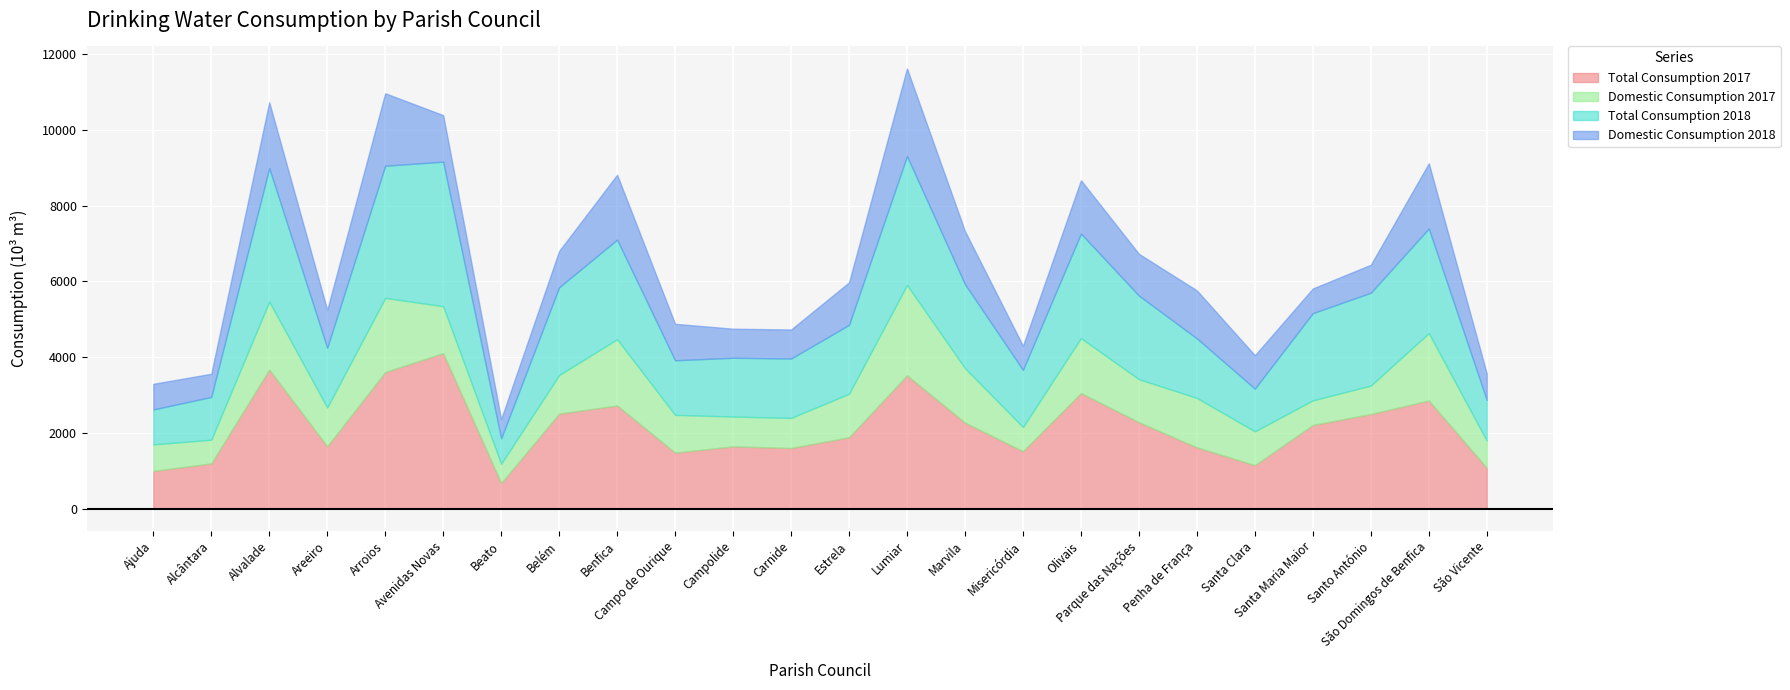

How many interior local peaks does the Domestic Consumption 2017 series have?

7